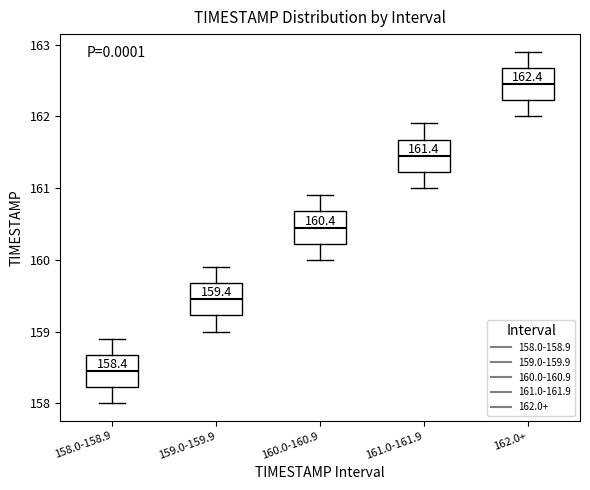

Which box's median line is the highest?

162.0+